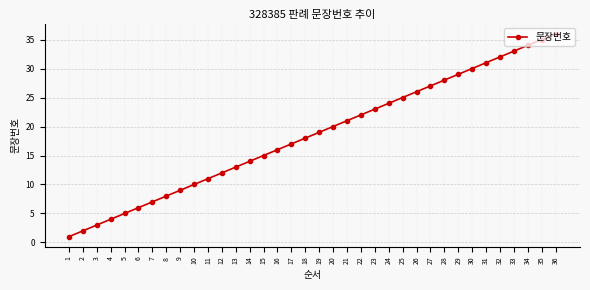

What is the value of the 17th point from the left?

17